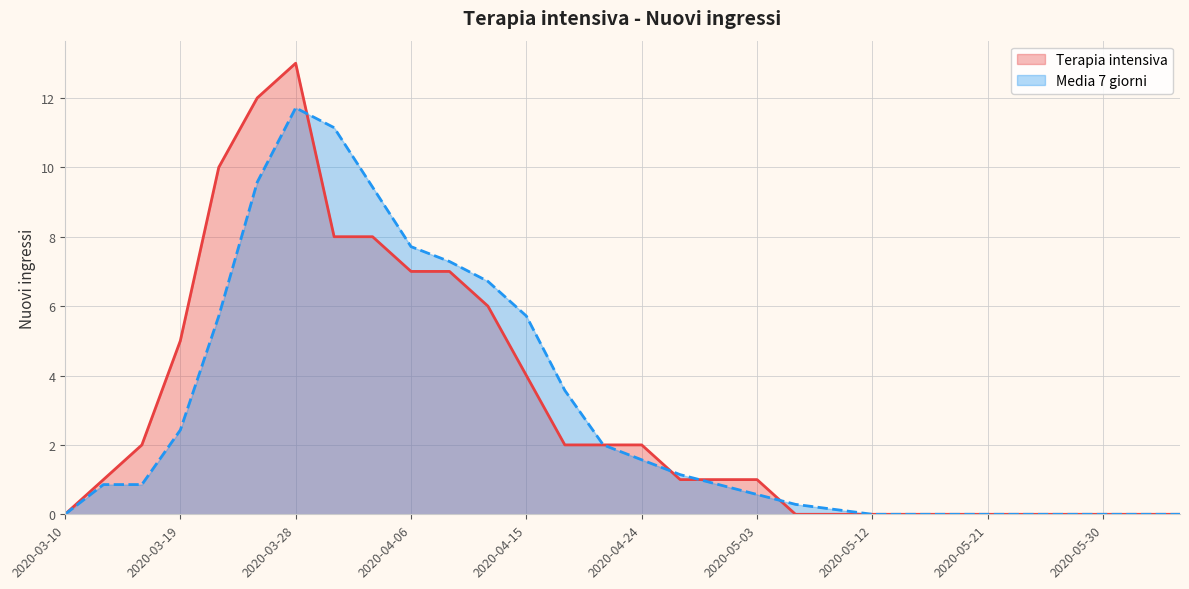

Which series changed the most between 2020-05-21 and 2020-05-27?

Terapia intensiva